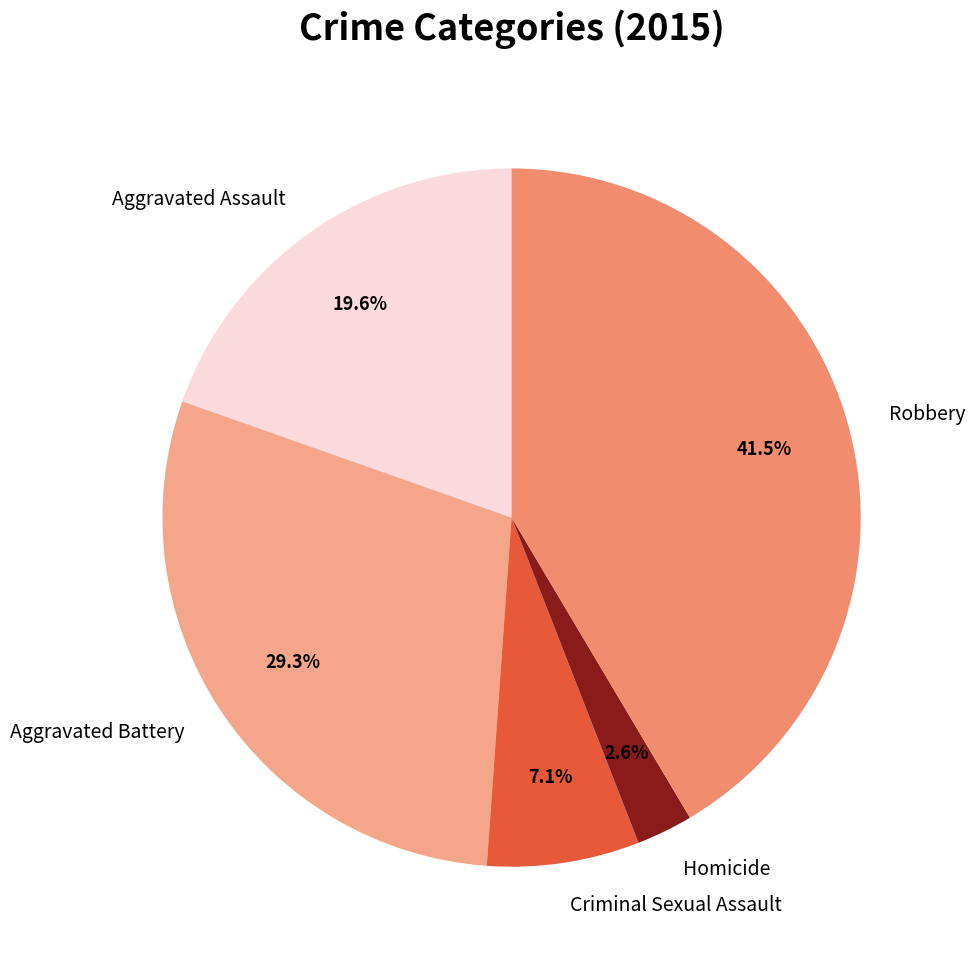

What is the largest slice in the pie chart?

Robbery